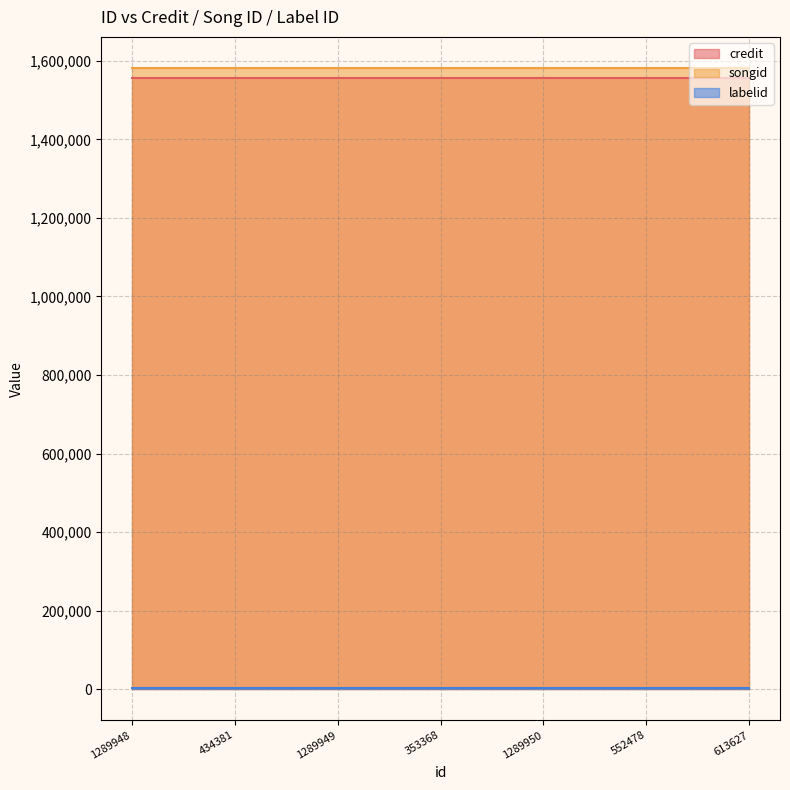

What is the average value of the labelid series?

2519